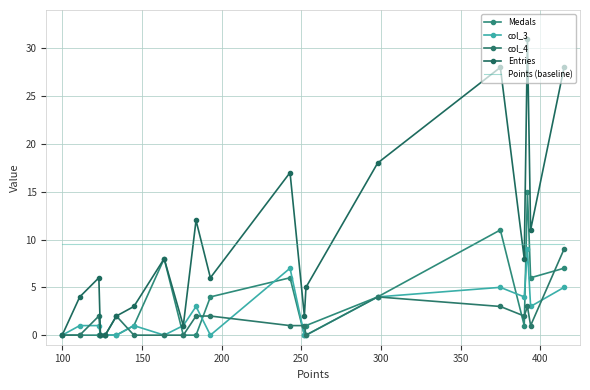

How many data points in col_4 are above 1?

9